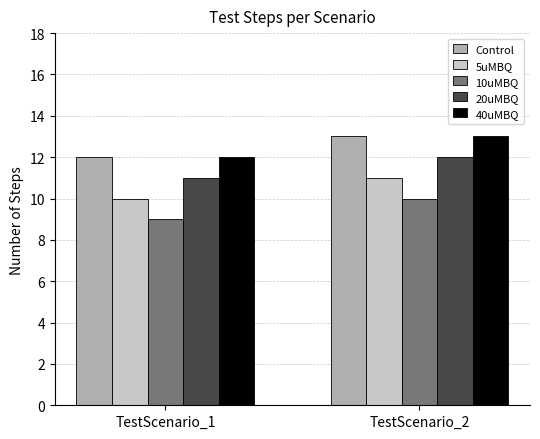

Reading right to left, transcribe all the data shown in this chart.

Control: TestScenario_2=13	TestScenario_1=12
5uMBQ: TestScenario_2=11	TestScenario_1=10
10uMBQ: TestScenario_2=10	TestScenario_1=9
20uMBQ: TestScenario_2=12	TestScenario_1=11
40uMBQ: TestScenario_2=13	TestScenario_1=12